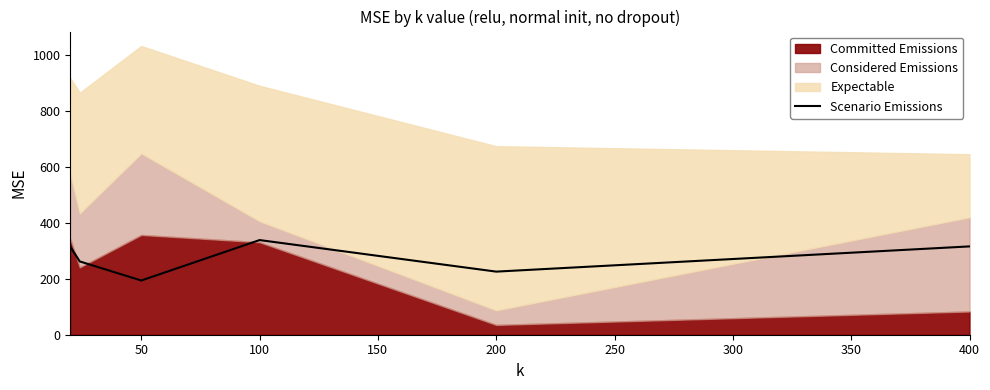

True or false: Scenario Emissions has a value of 191.5 at 400.

False